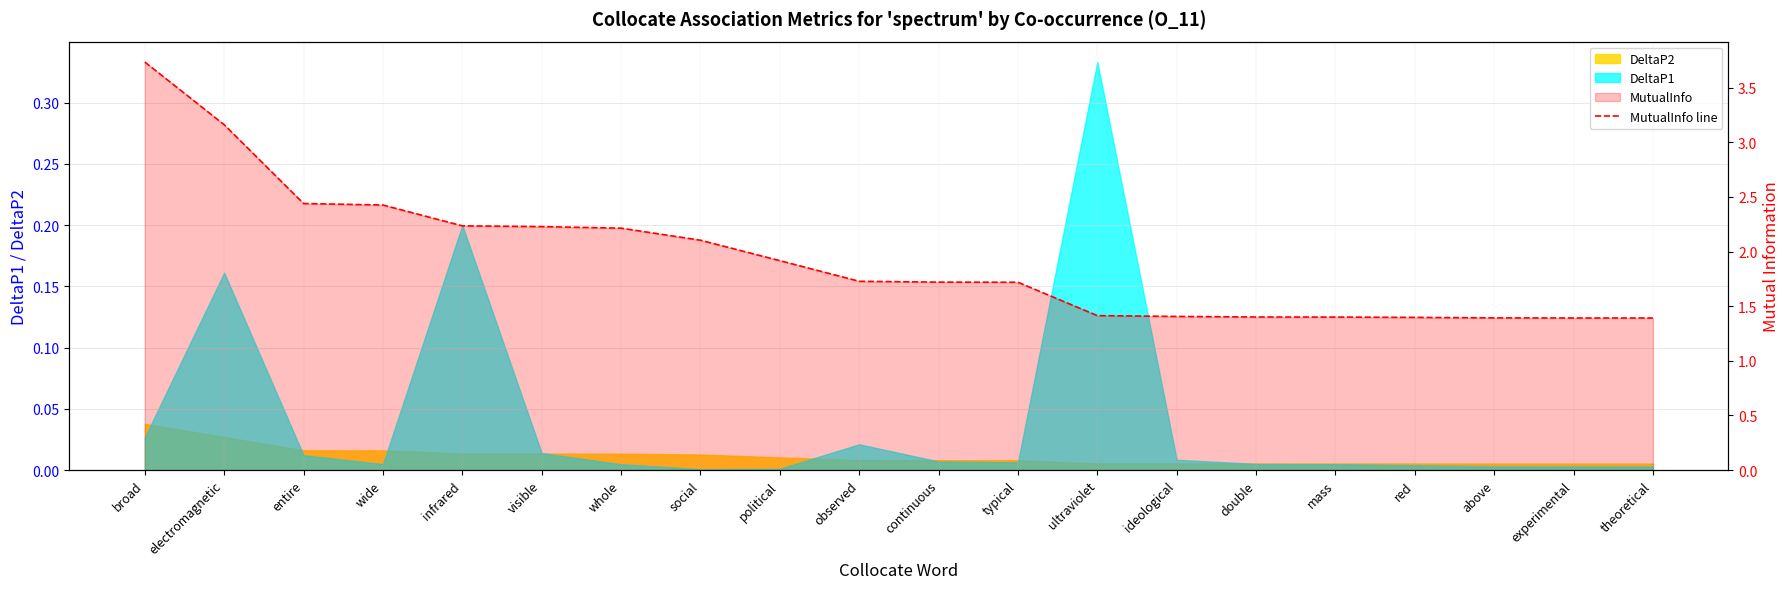

Which label corresponds to the largest value in the chart?

broad